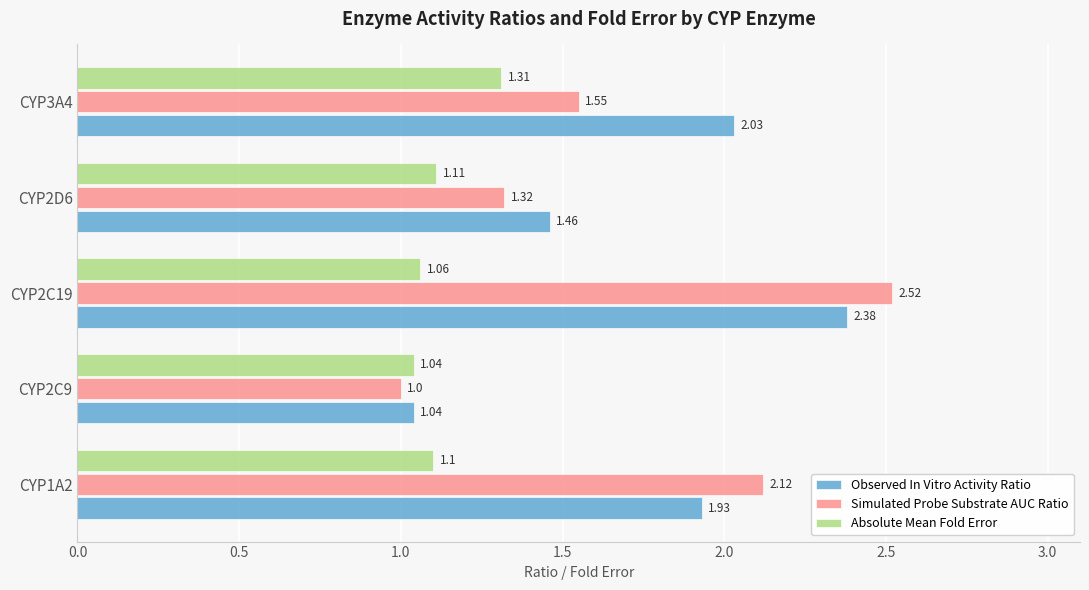

What is the smallest value displayed?

1.0